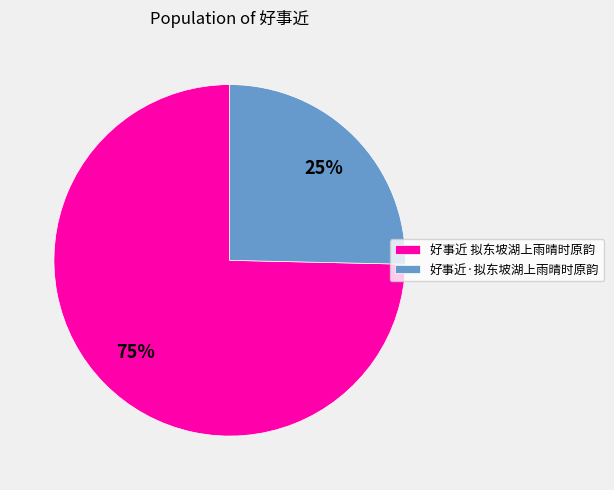

How many segments does this pie chart have?

2